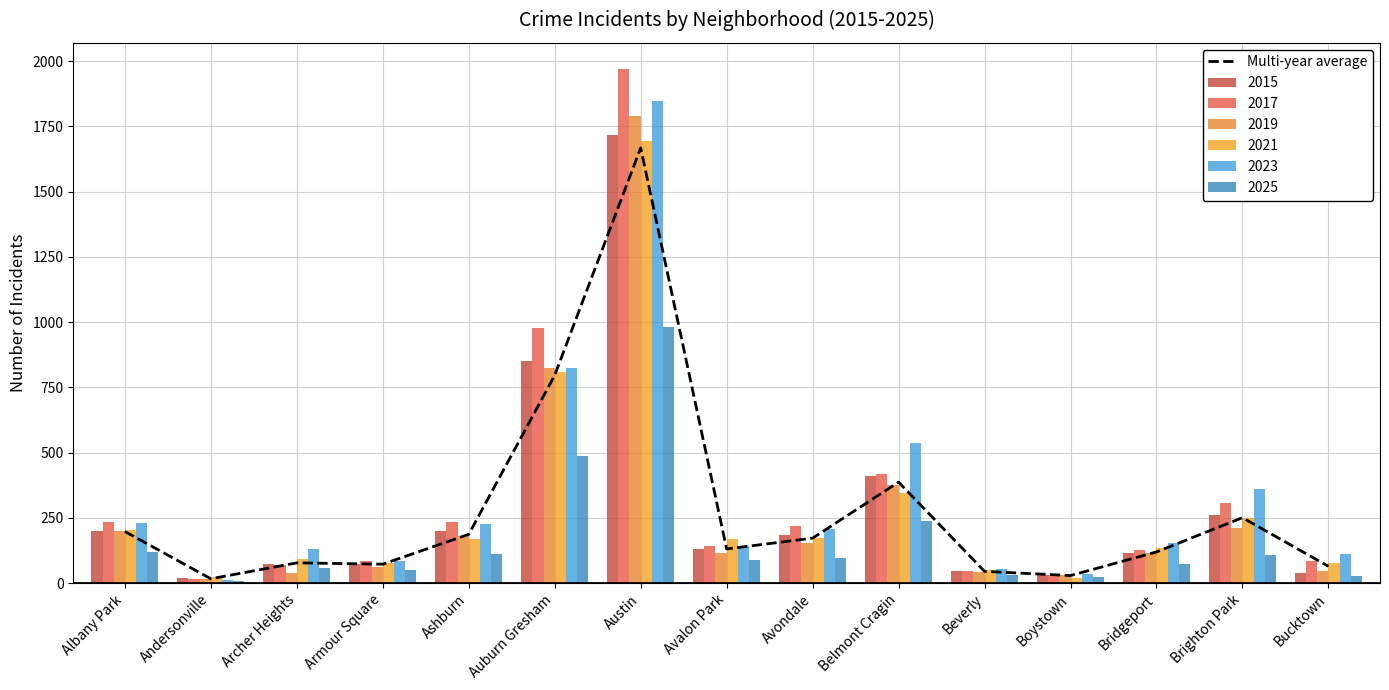

Which category has the highest value across all series?

Austin